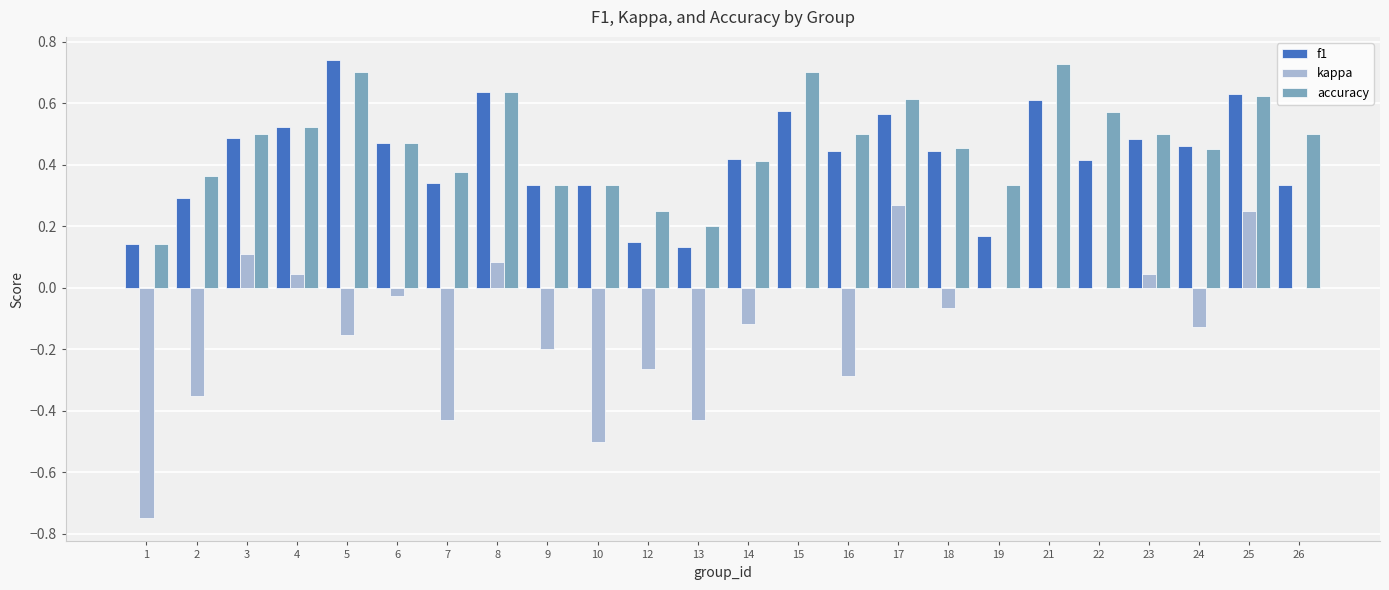

What is the sum of the accuracy values at 19 and 4?

0.9